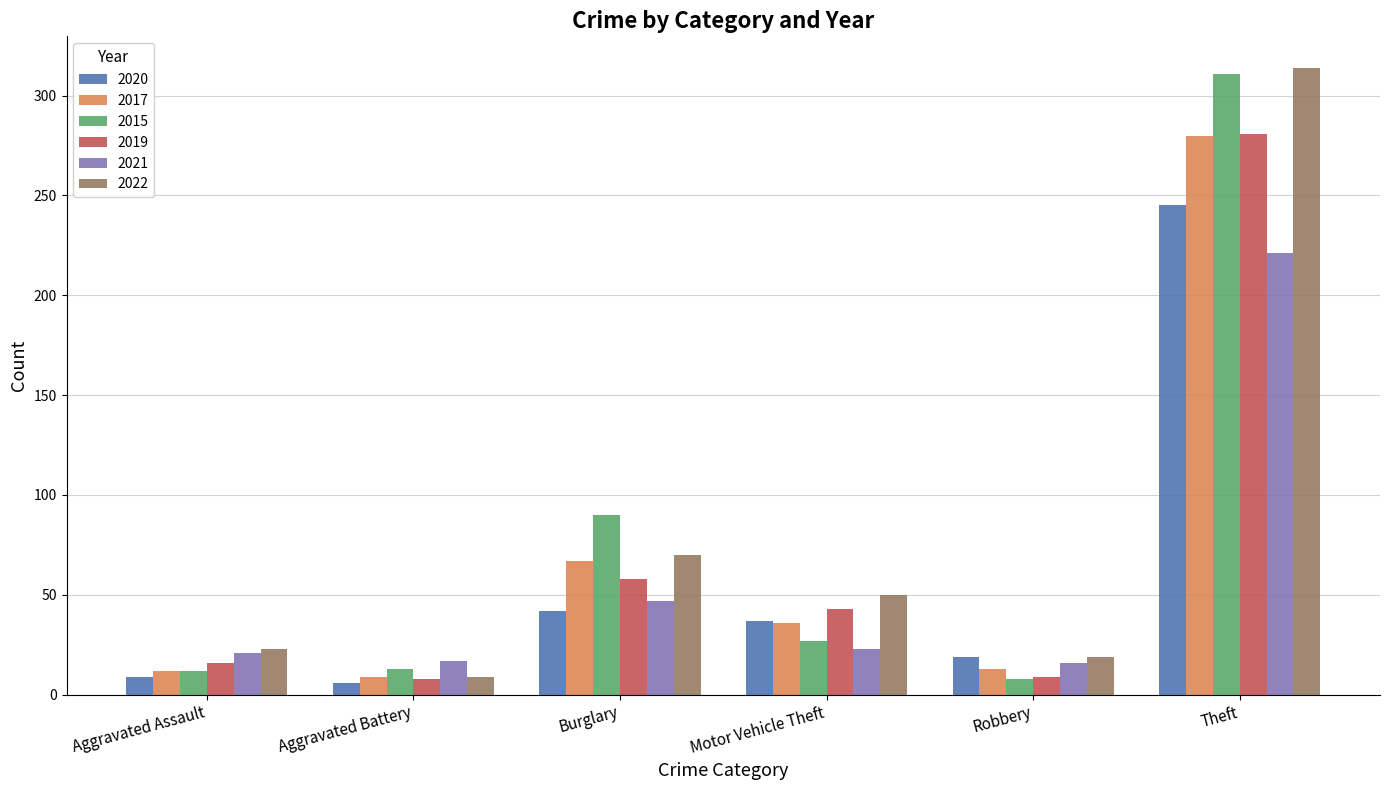

True or false: 2021 has a value of 17 at Aggravated Battery.

True